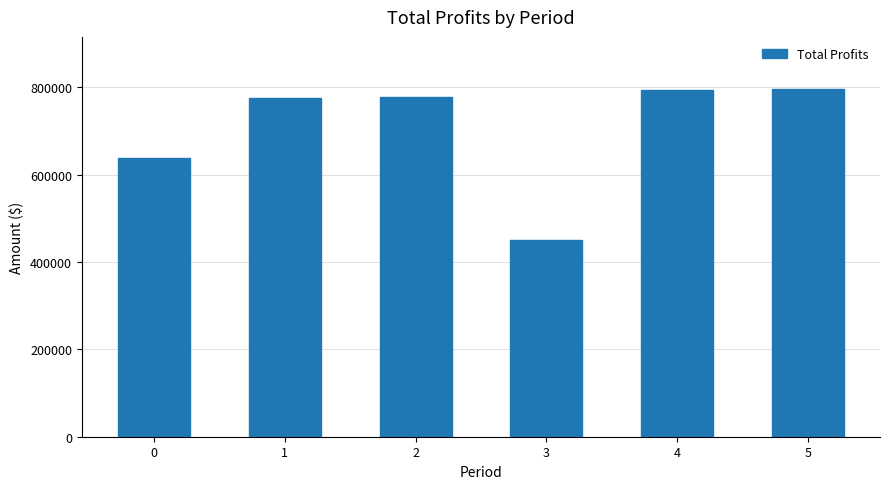

What is the ratio of the value at 4 to the value at 3?

1.8